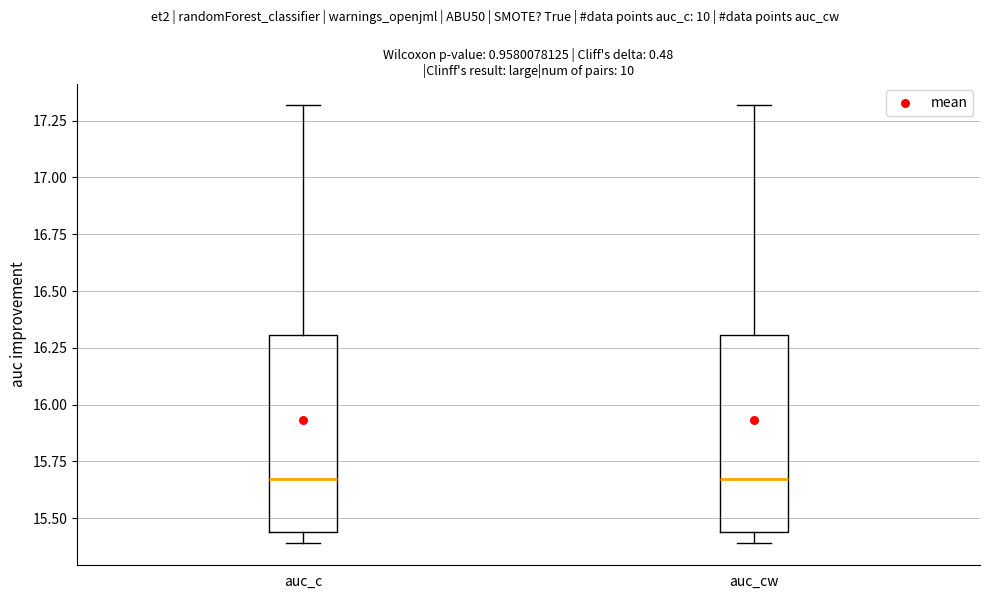

Where does the upper whisker of the box for auc_c end on the y-axis? The values are not printed on the chart, so give them approximately, as read against the axis.

17.30